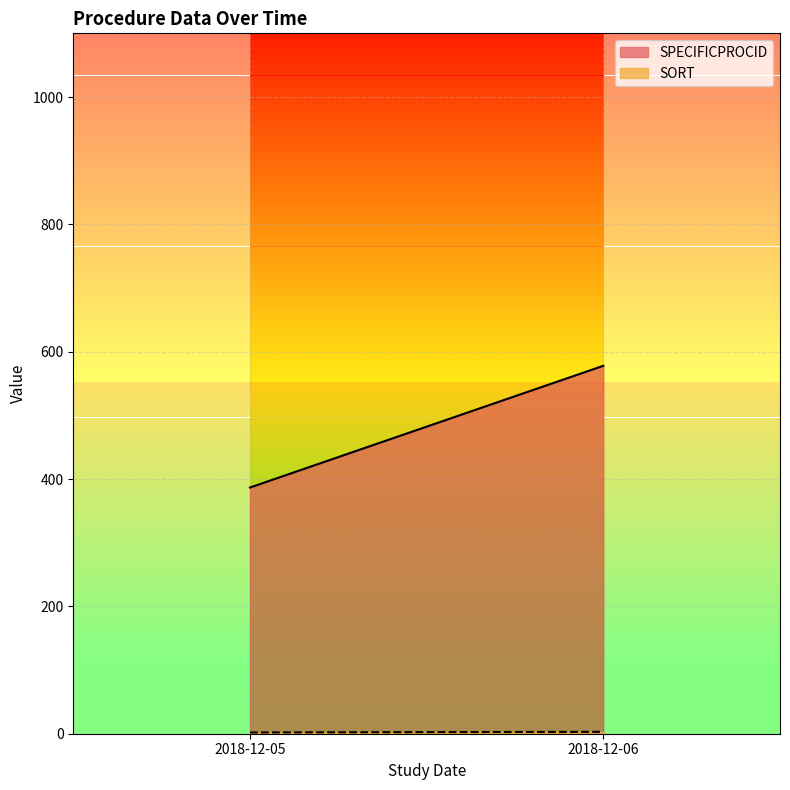

Where is the first local maximum for SPECIFICPROCID?

2018-12-06